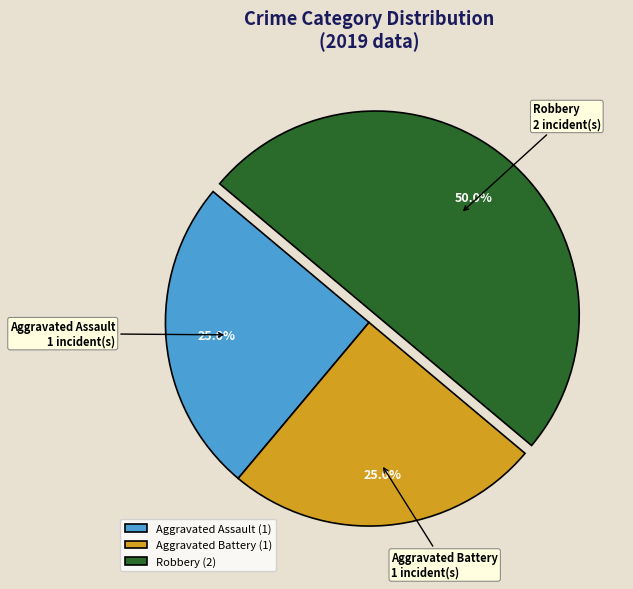

Does Aggravated Battery account for over 50% of the chart?

No